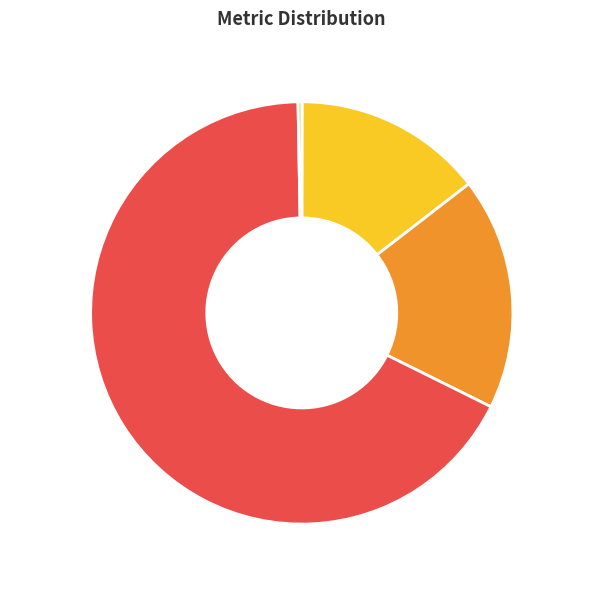

What portion of the pie excludes Inference Time 0.3%?

99.7%